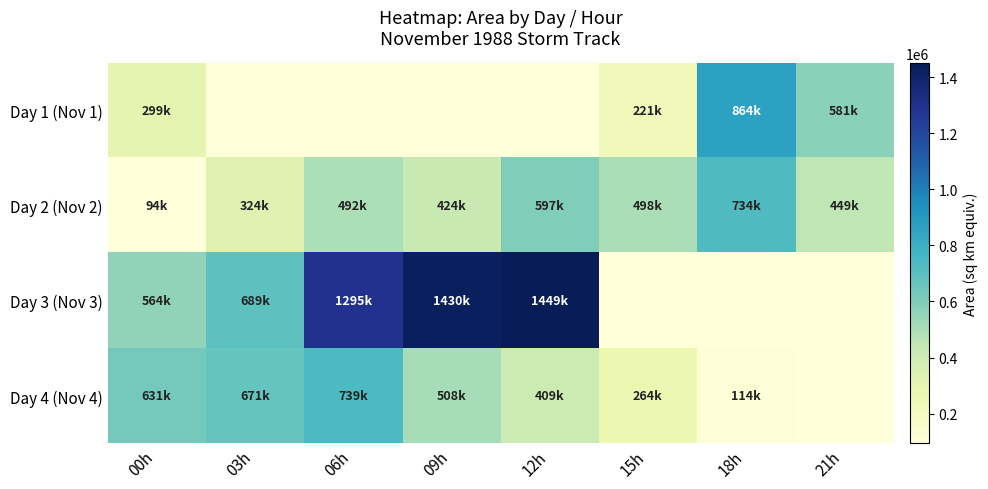

Which series has the largest total across all categories?

Day 3 (Nov 3)